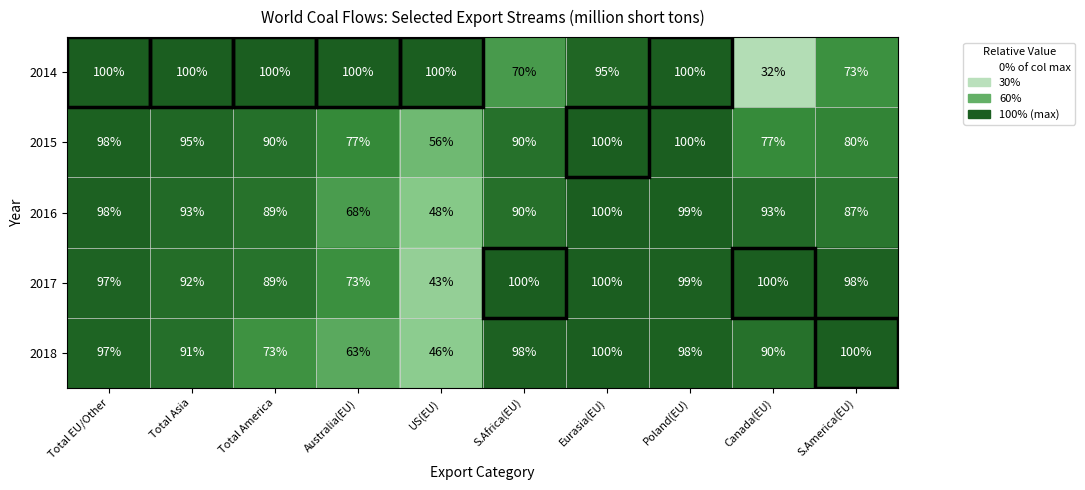

What is the maximum value for 2016?

100